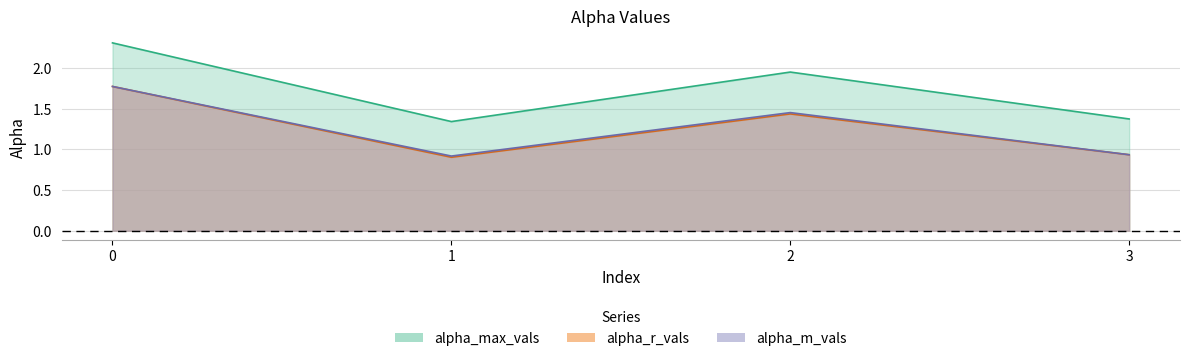

What is the value of the alpha_max_vals point at the 2nd from the left?

1.3